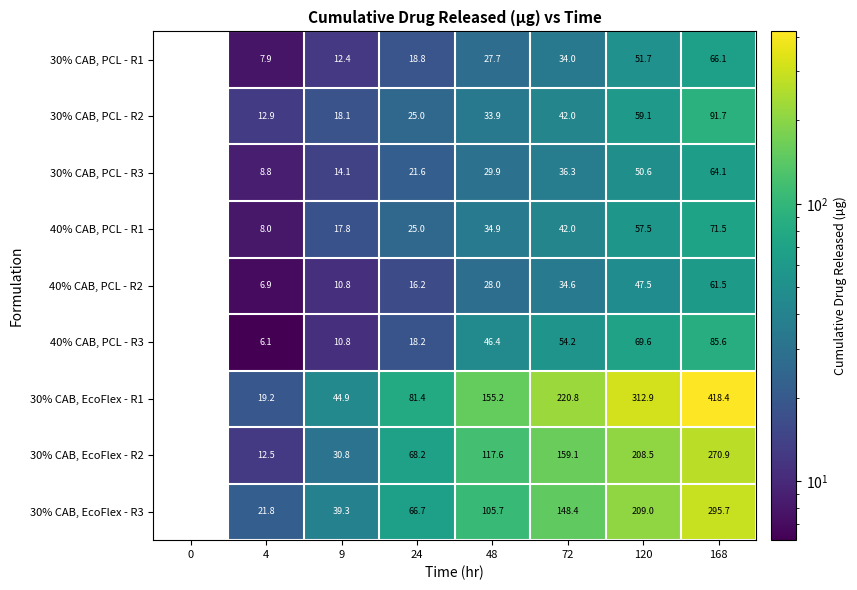

What is the difference between the maximum and minimum values in the 40% CAB, PCL - R2 series?

61.5